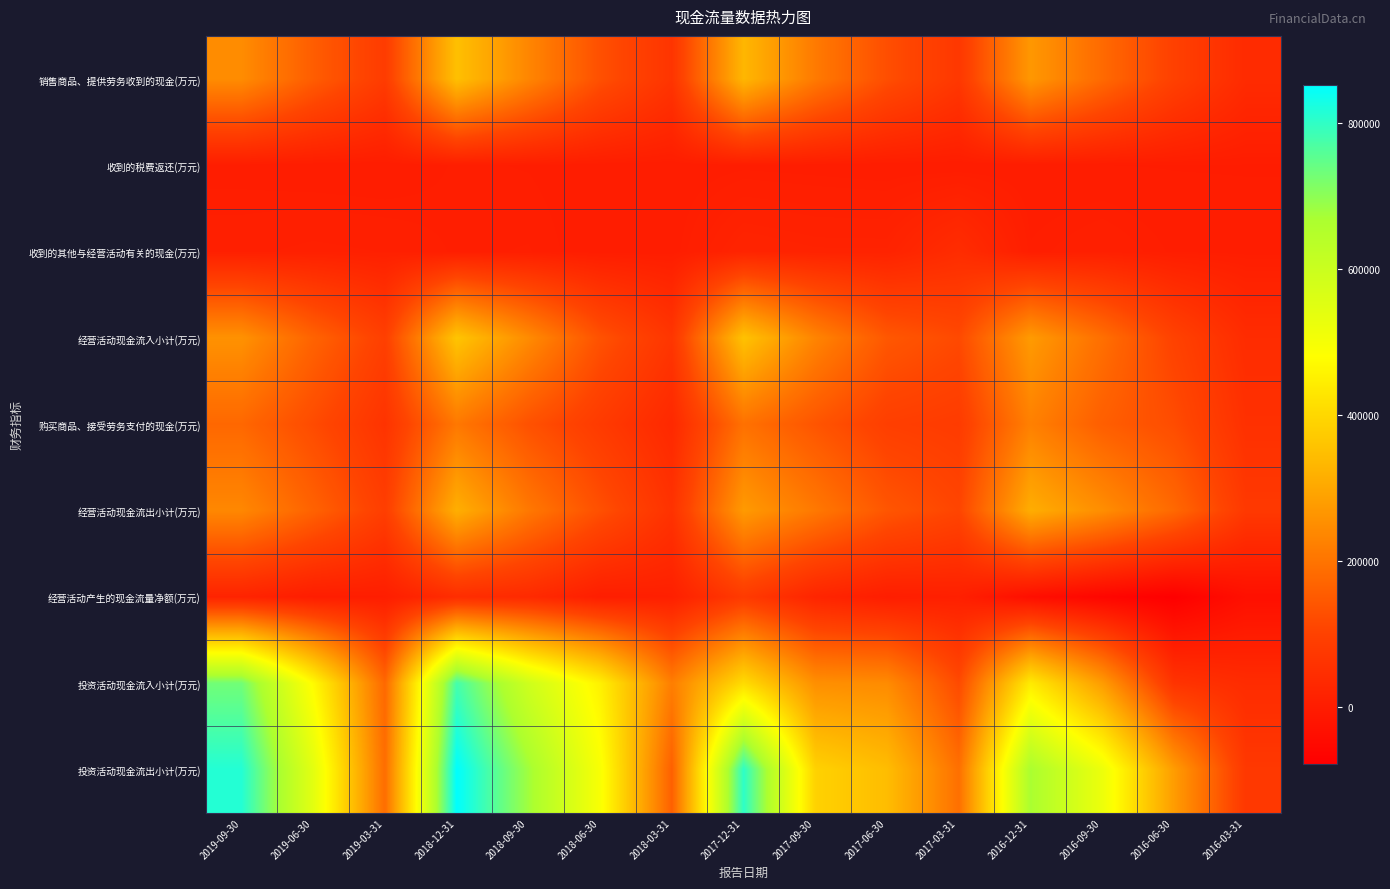

Between 2017-06-30 and 2017-03-31, which series saw the biggest shift?

投资活动现金流出小计(万元)